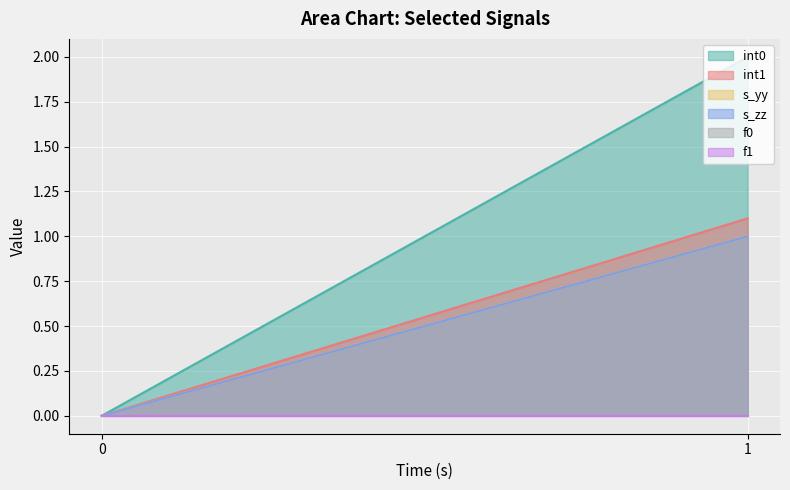

How many categories are shown in the chart?

2